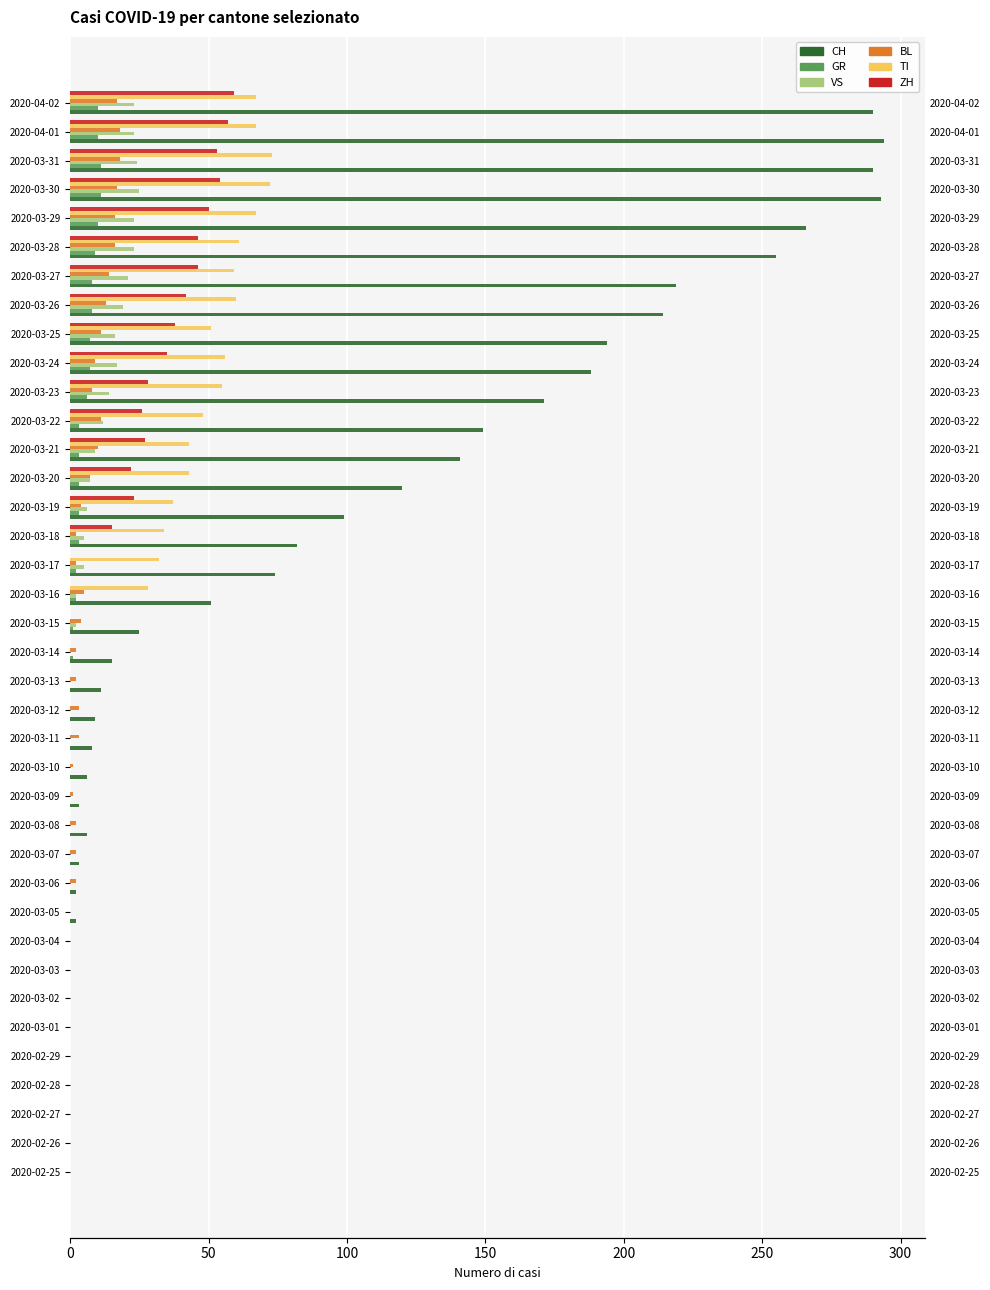

What position from the left is 2020-03-28?

33